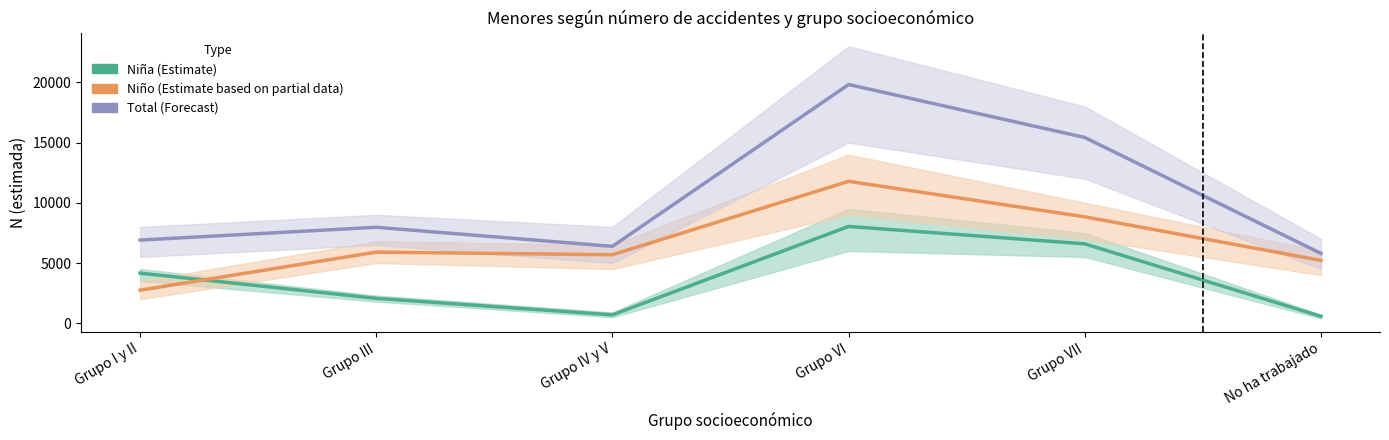

True or false: Total (Forecast) has a value of 8935 at Grupo IV y V.

False